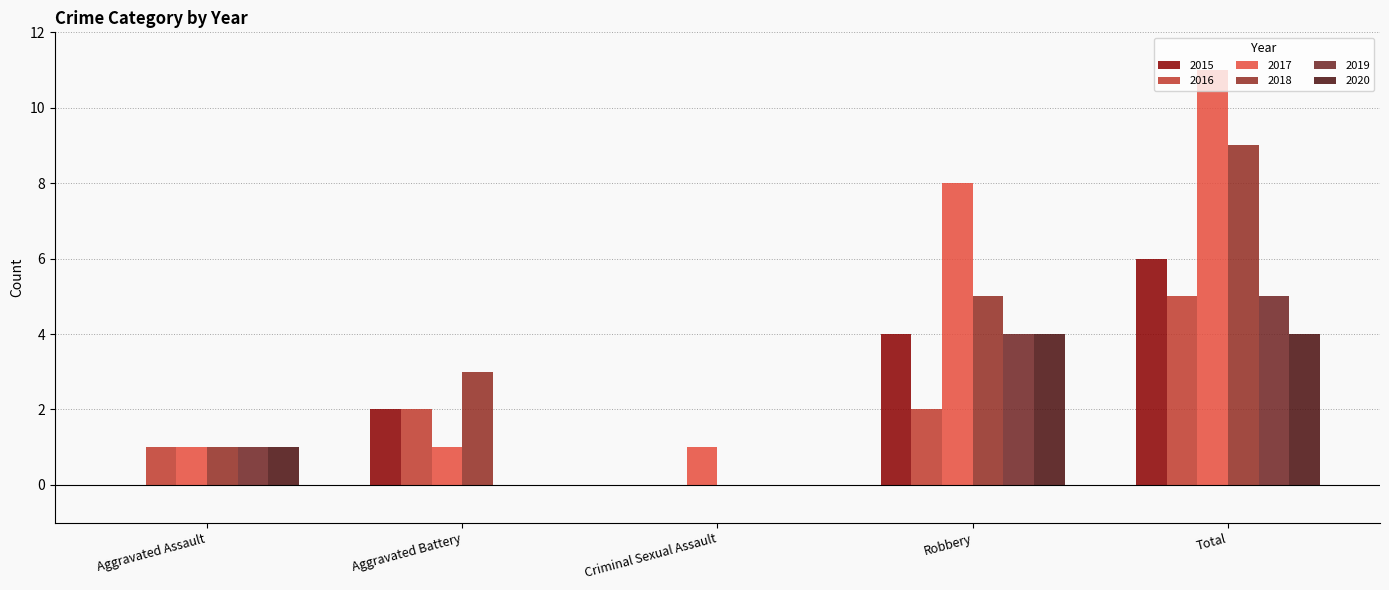

What is the label of the 3rd bar from the left?

Criminal Sexual Assault